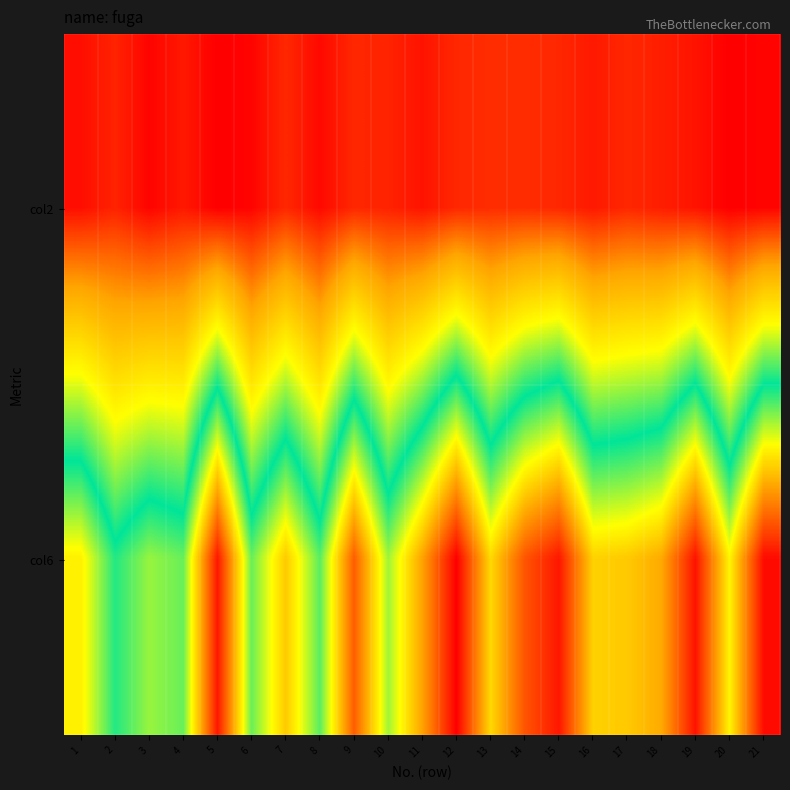

Rank the series at 2 from highest to lowest value.

col6, col2